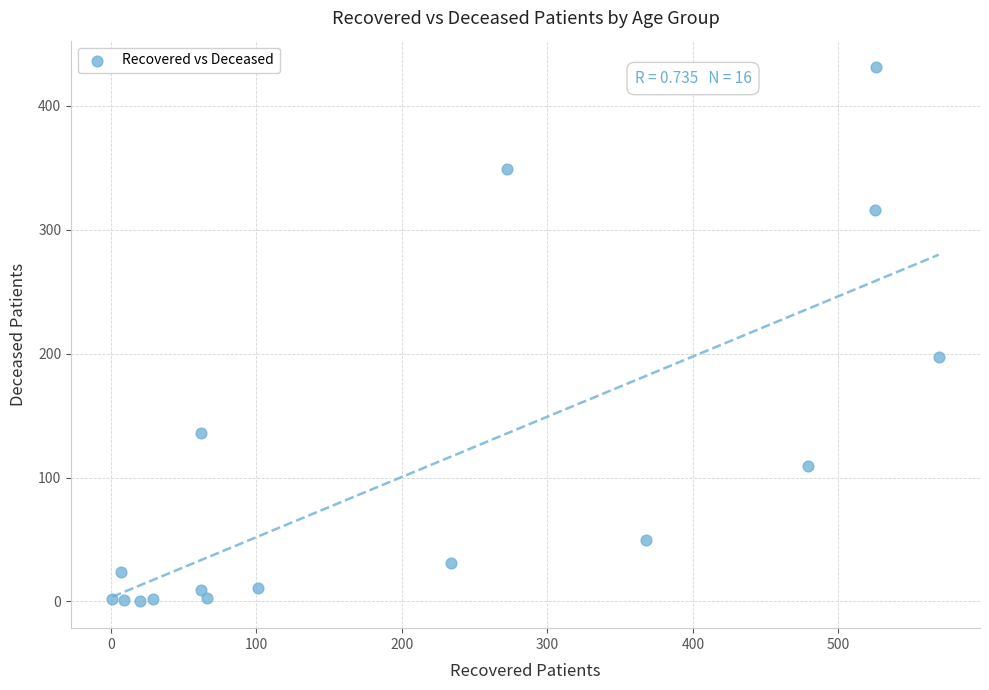

What is the range of X values (max minus min)?

568